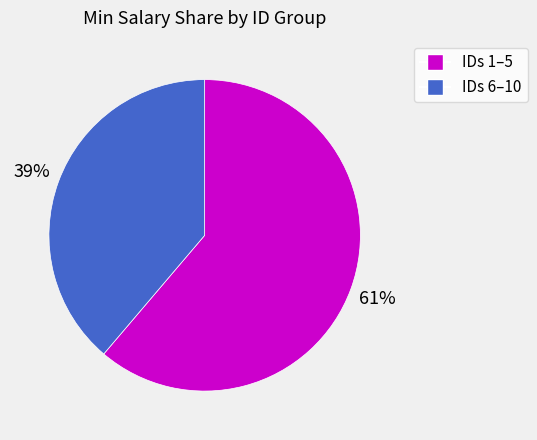

To the nearest percent, what percentage of the pie is IDs 6–10?

39%